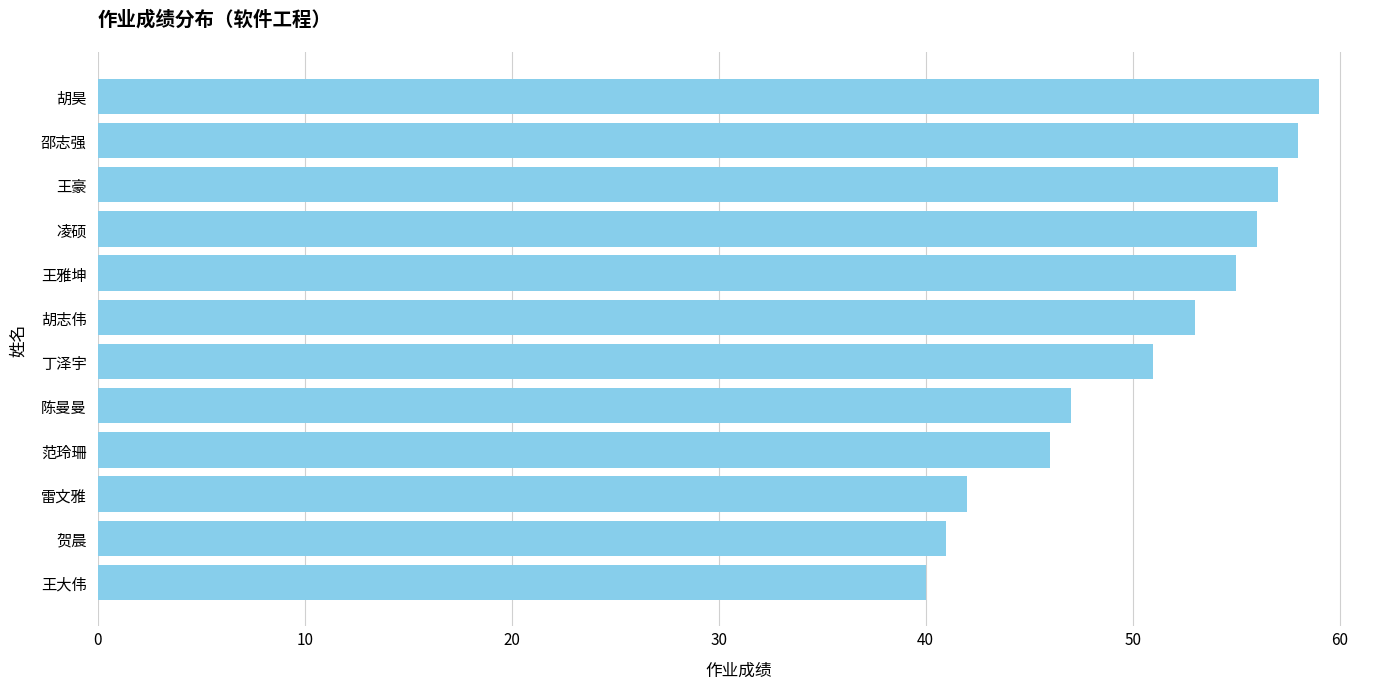

What is the minimum value shown in the chart?

40